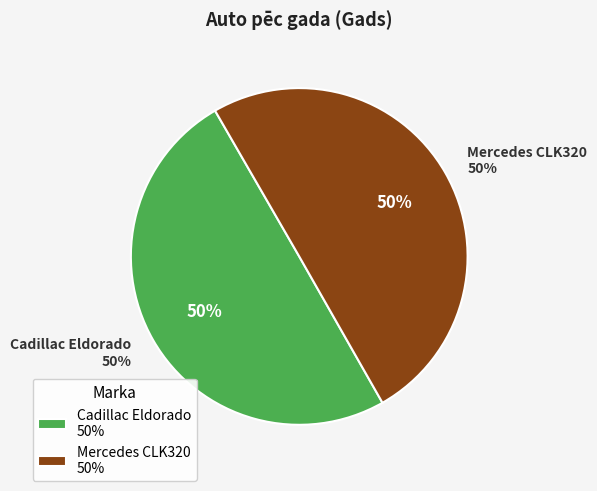

What is the smallest slice in the pie chart?

Cadillac Eldorado